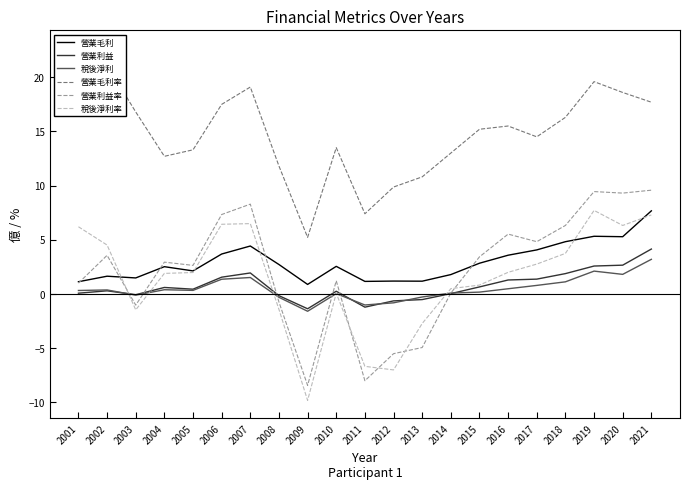

List the labels in order of 營業毛利 value, smallest first.

2009, 2001, 2011, 2013, 2012, 2003, 2002, 2014, 2005, 2004, 2010, 2008, 2015, 2016, 2006, 2017, 2007, 2018, 2020, 2019, 2021